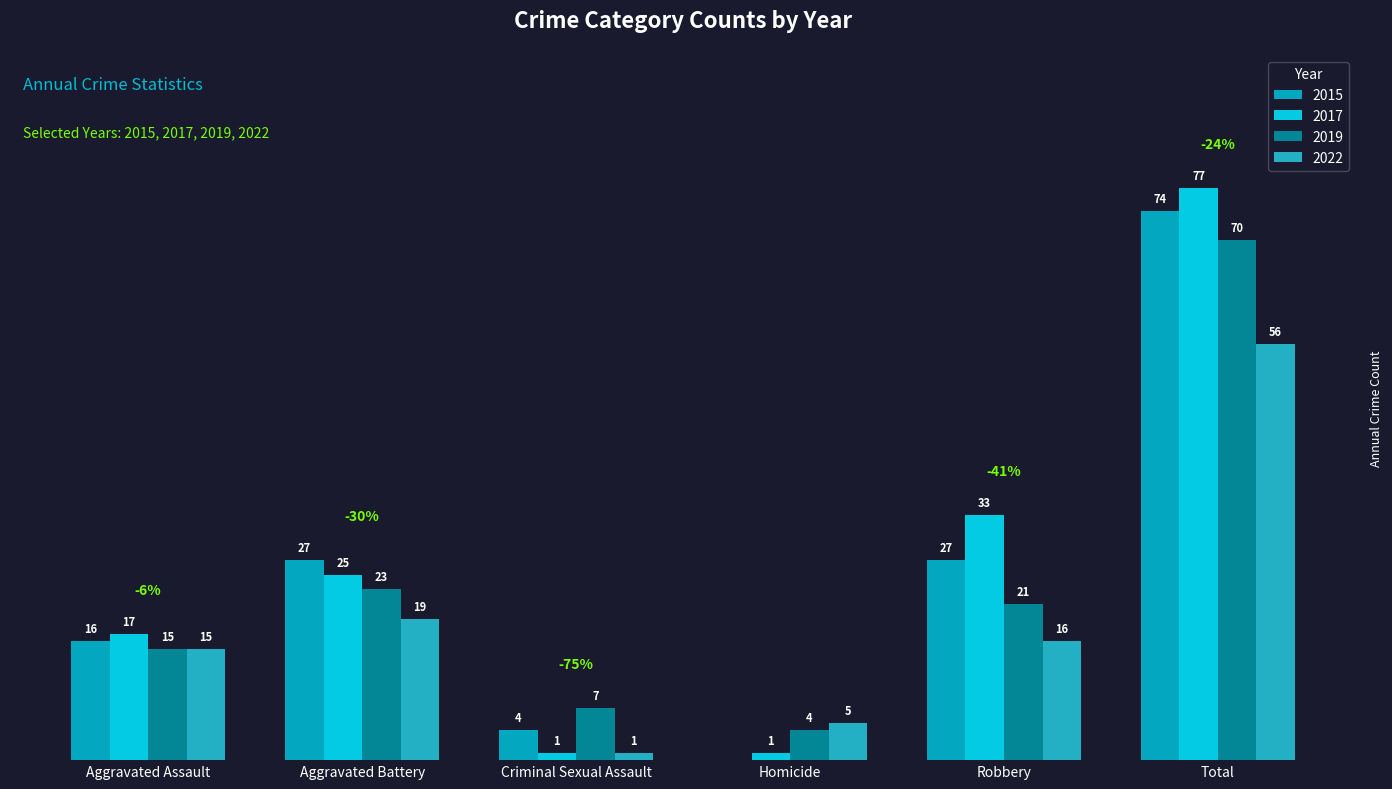

What is the spread (max minus min) of values at Total?

21